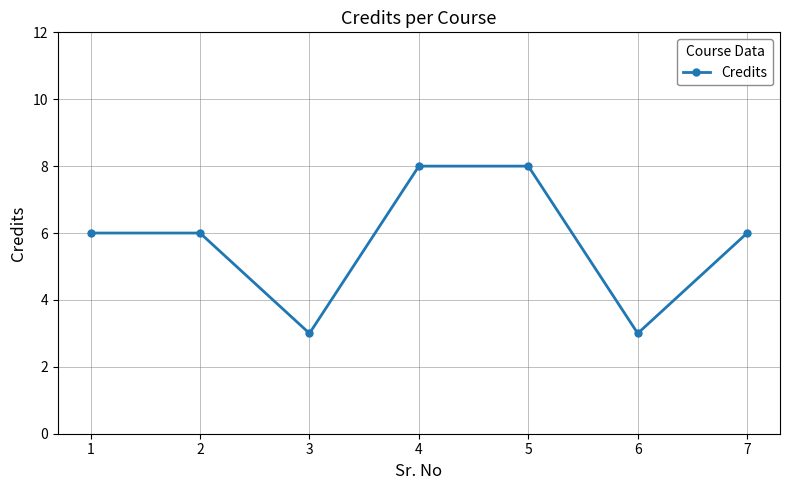

Reading left to right, extract all data points from this chart.

6	6	3	8	8	3	6